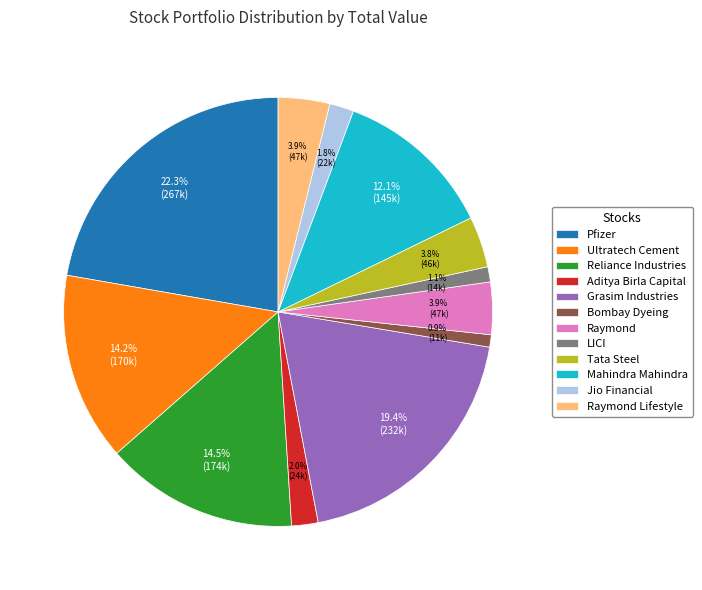

To the nearest percent, what is the combined percentage of Pfizer and Tata Steel?

26%